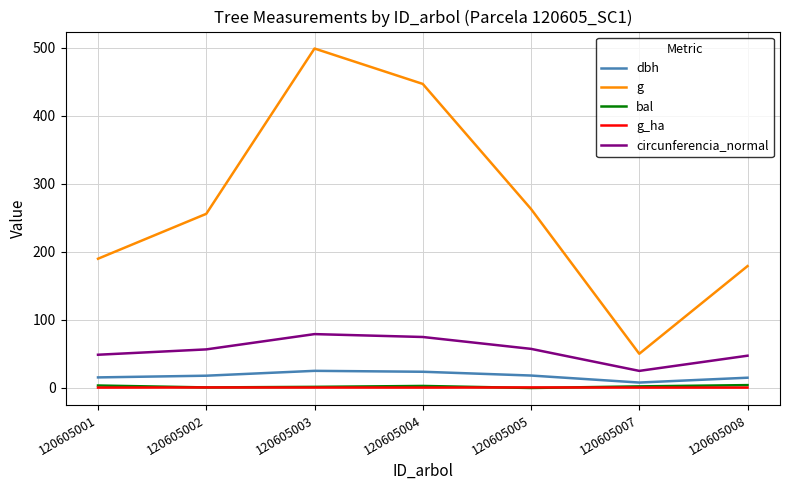

Between 120605001 and 120605005, which series saw the biggest shift?

g